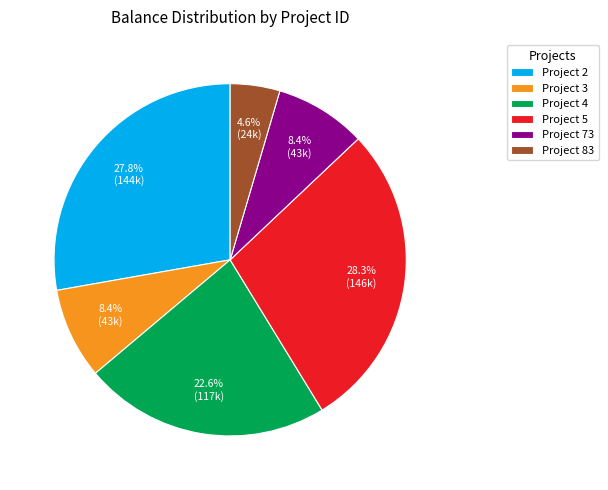

Combined, do Project 3 and Project 73 account for over 50%?

No